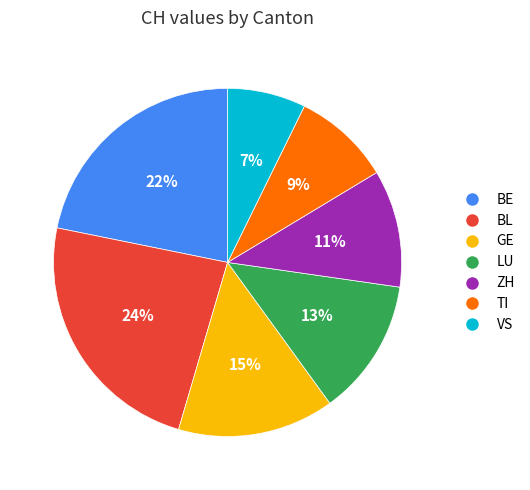

Which slice is the smallest?

VS